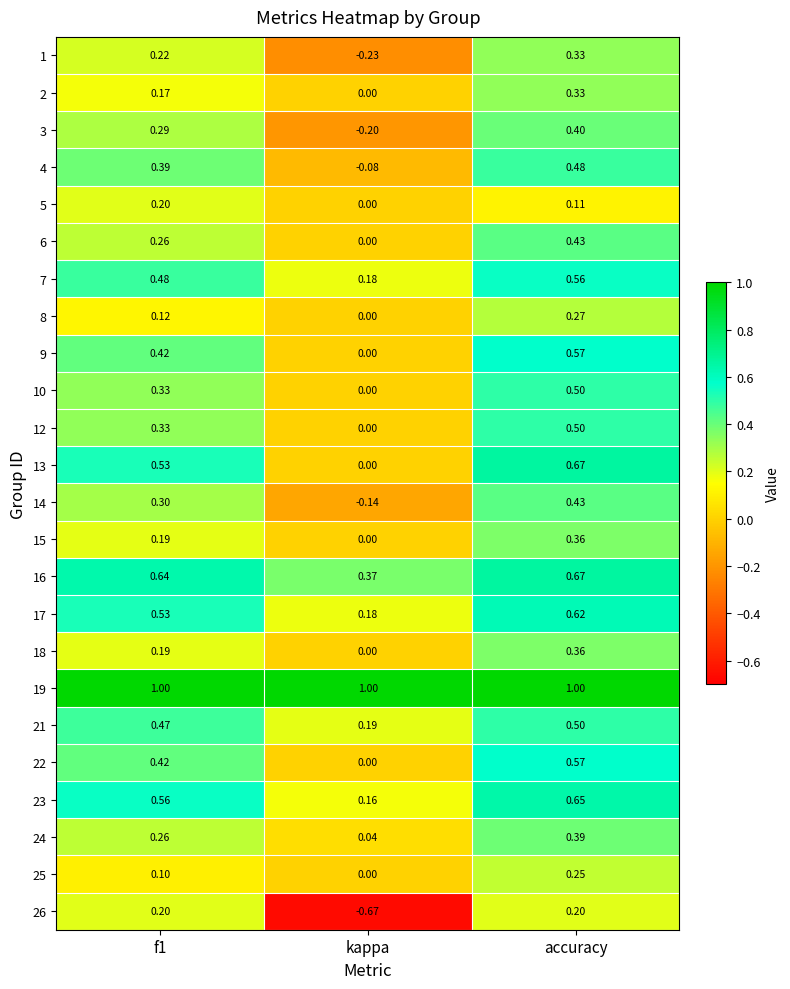

At which label does 12 reach its peak?

accuracy